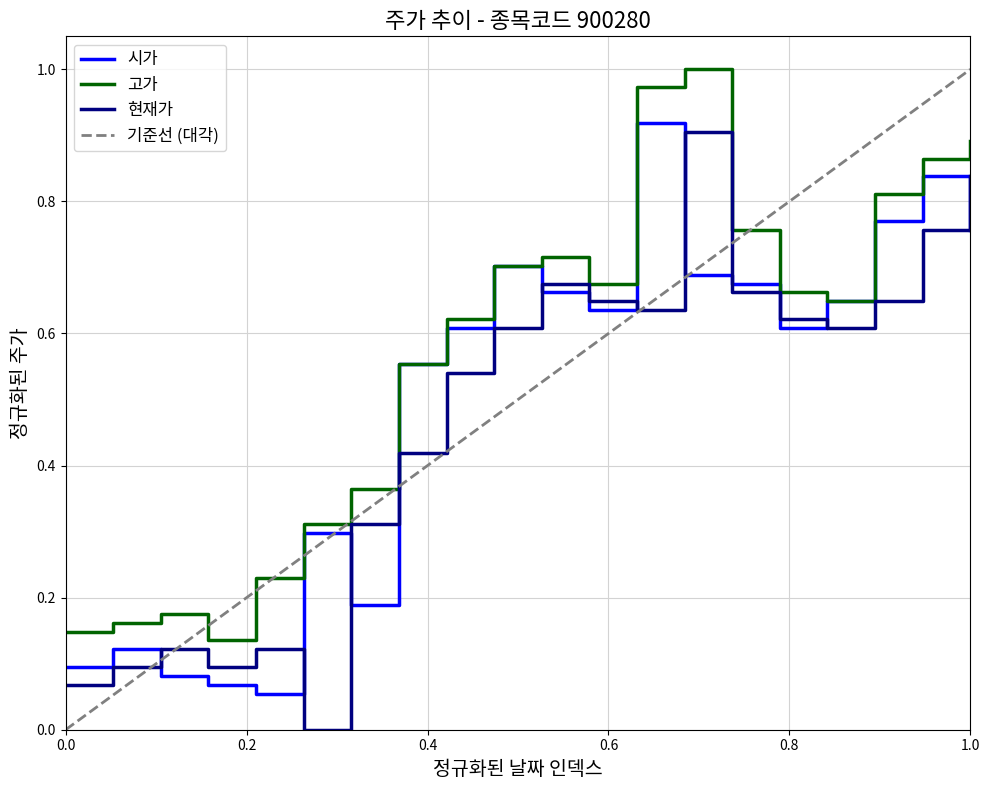

The value of 현재가 at 20200615 is 0.5. True or false?

False